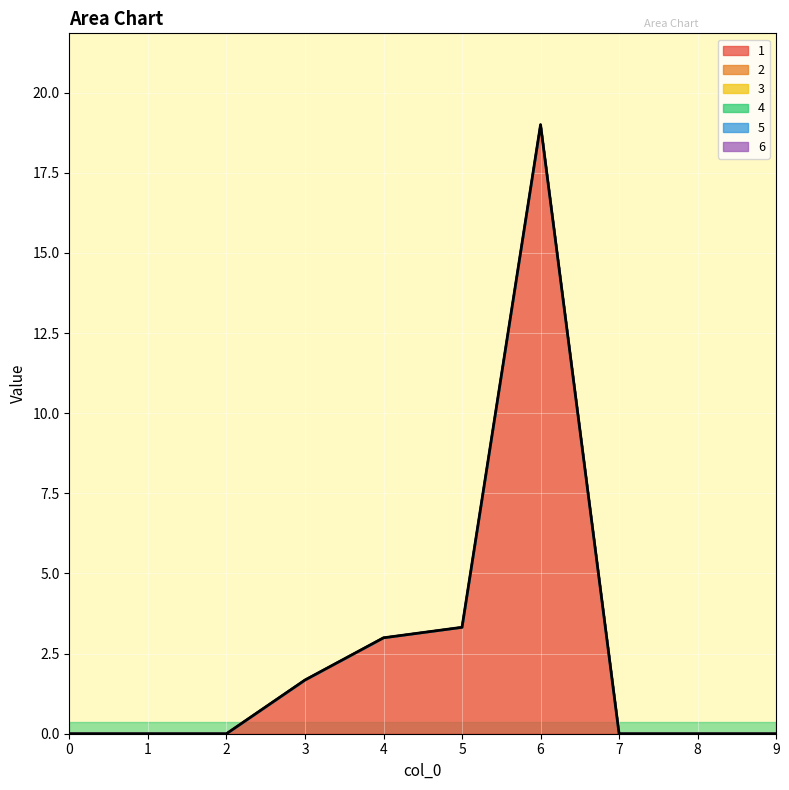

Which has a higher value, 4 or 6?

6